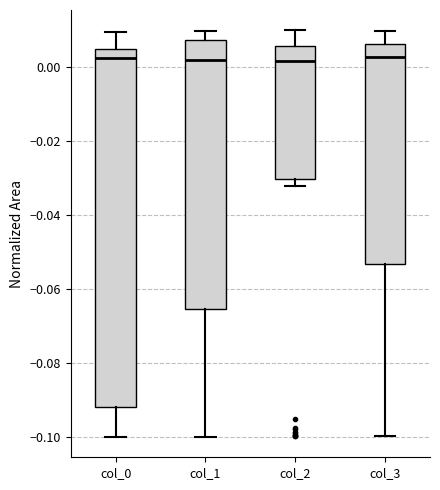

Comparing the boxes themselves (not the whiskers), which one is the tallest?

col_0